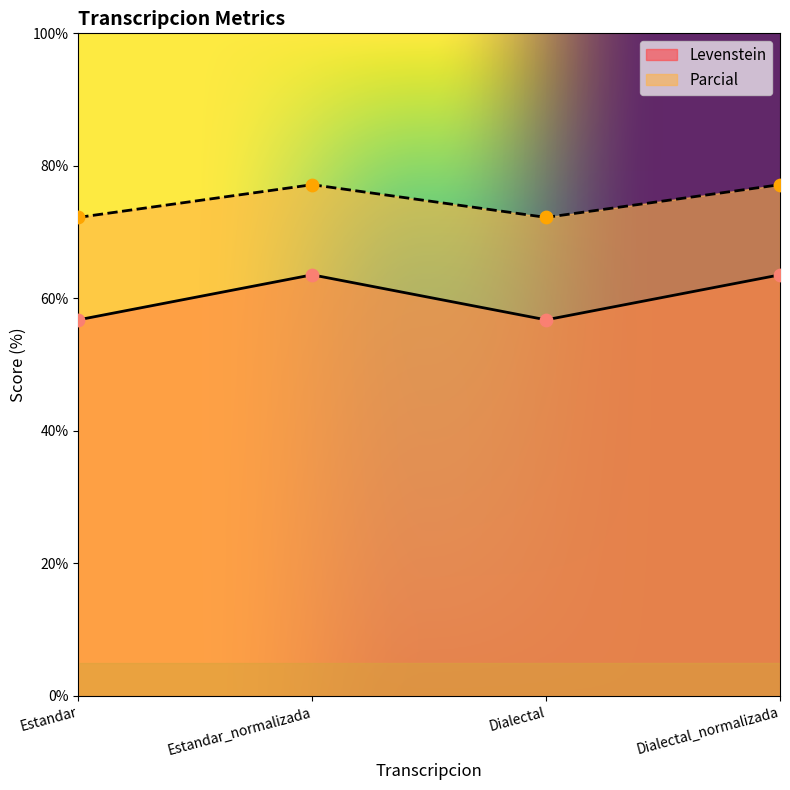

What are all the series names shown in the legend?

Levenstein, Parcial